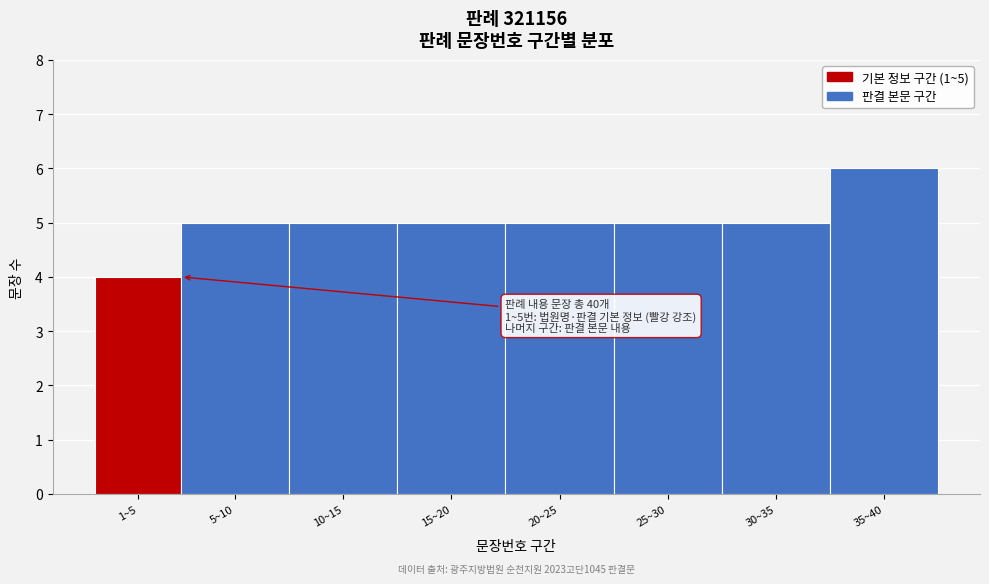

Reading right to left, transcribe all the data shown in this chart.

35~40=6	30~35=5	25~30=5	20~25=5	15~20=5	10~15=5	5~10=5	1~5=4